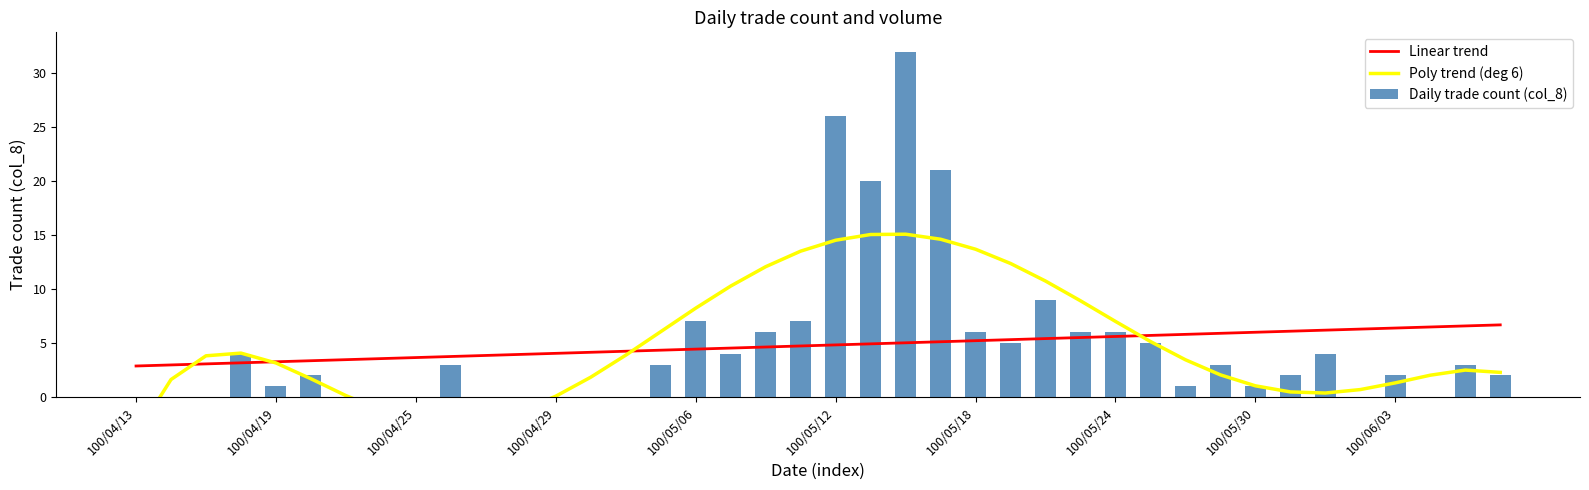

Are the bars grouped side by side (vs. stacked)?

Yes